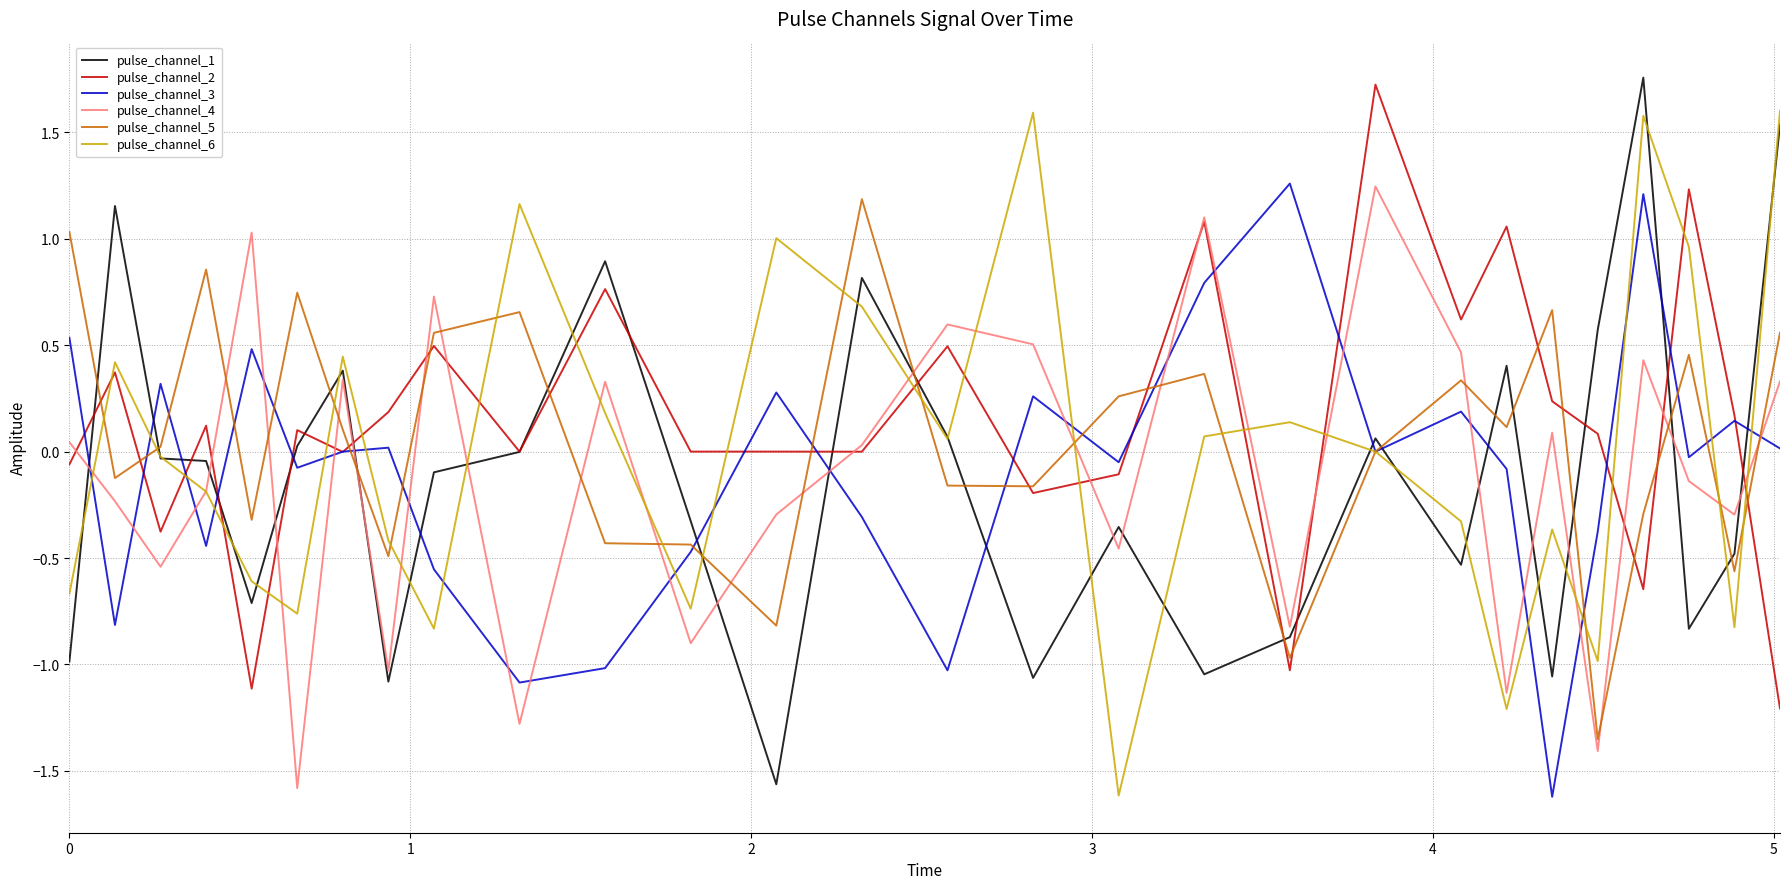

What is the highest value of the pulse_channel_6 series?

1.6